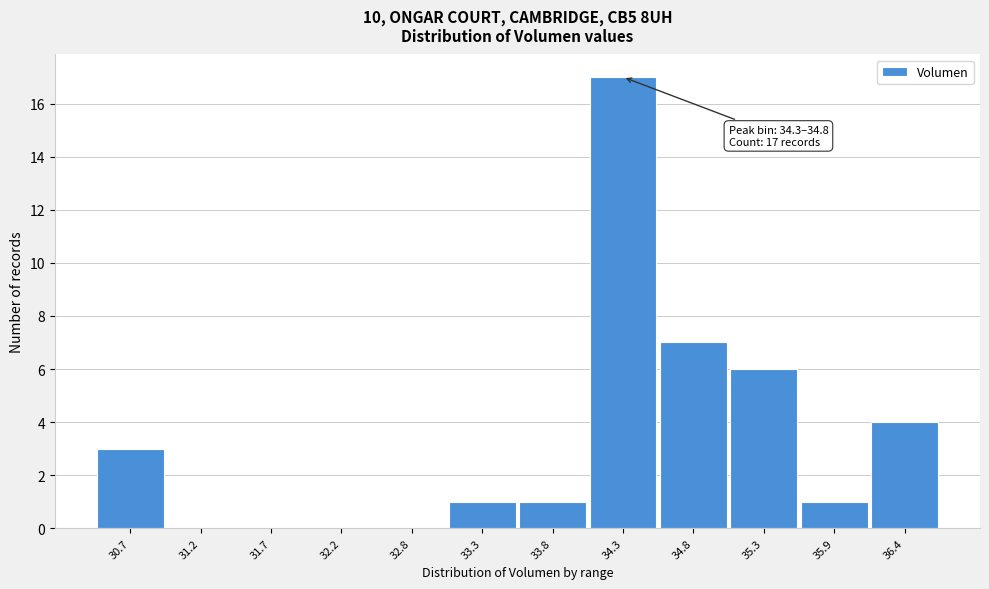

Reading left to right, list all the values displayed in this chart.

30.7=3	31.2=0	31.7=0	32.2=0	32.8=0	33.3=1	33.8=1	34.3=17	34.8=7	35.3=6	35.9=1	36.4=4